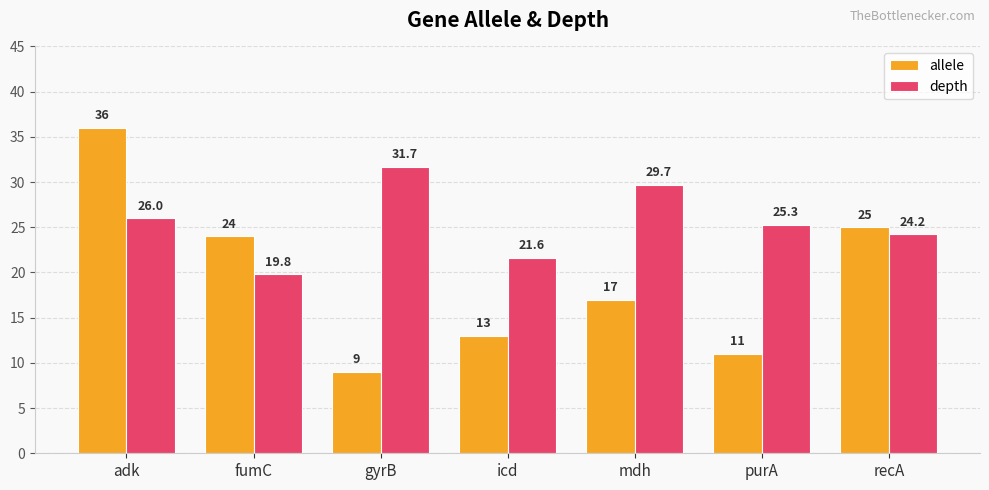

How many values in the allele series are below 17?

3